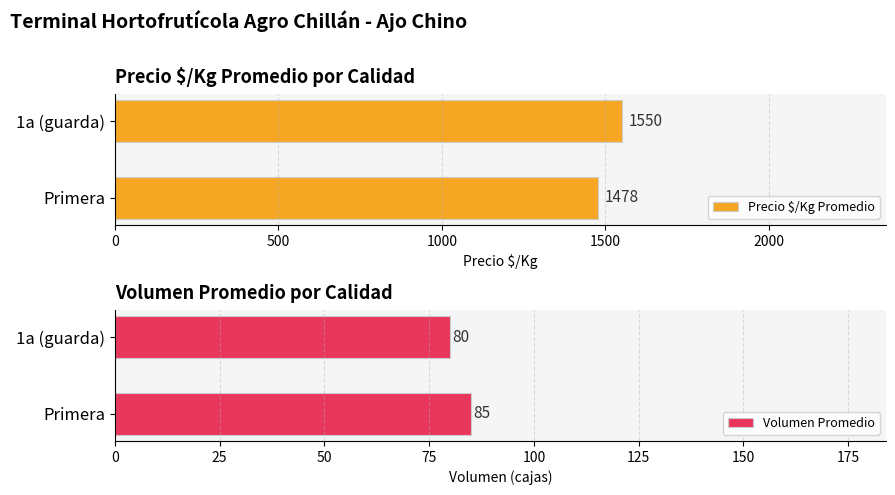

True or false: Volumen has a value of 92 at 9.

False